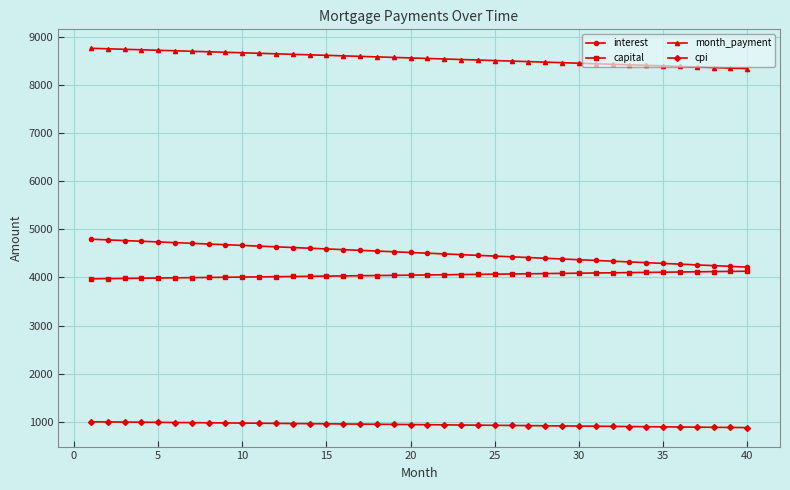

True or false: capital and cpi intersect in this chart.

False